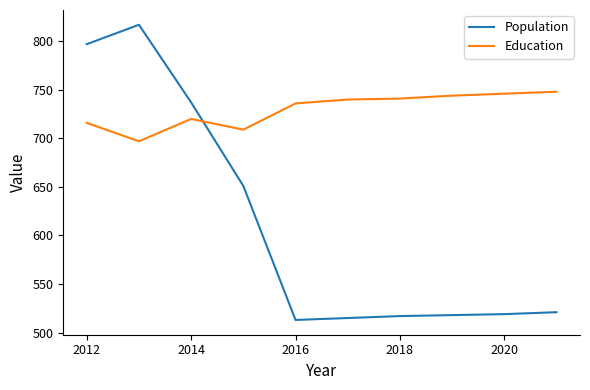

Which series has the widest spread of values?

Population